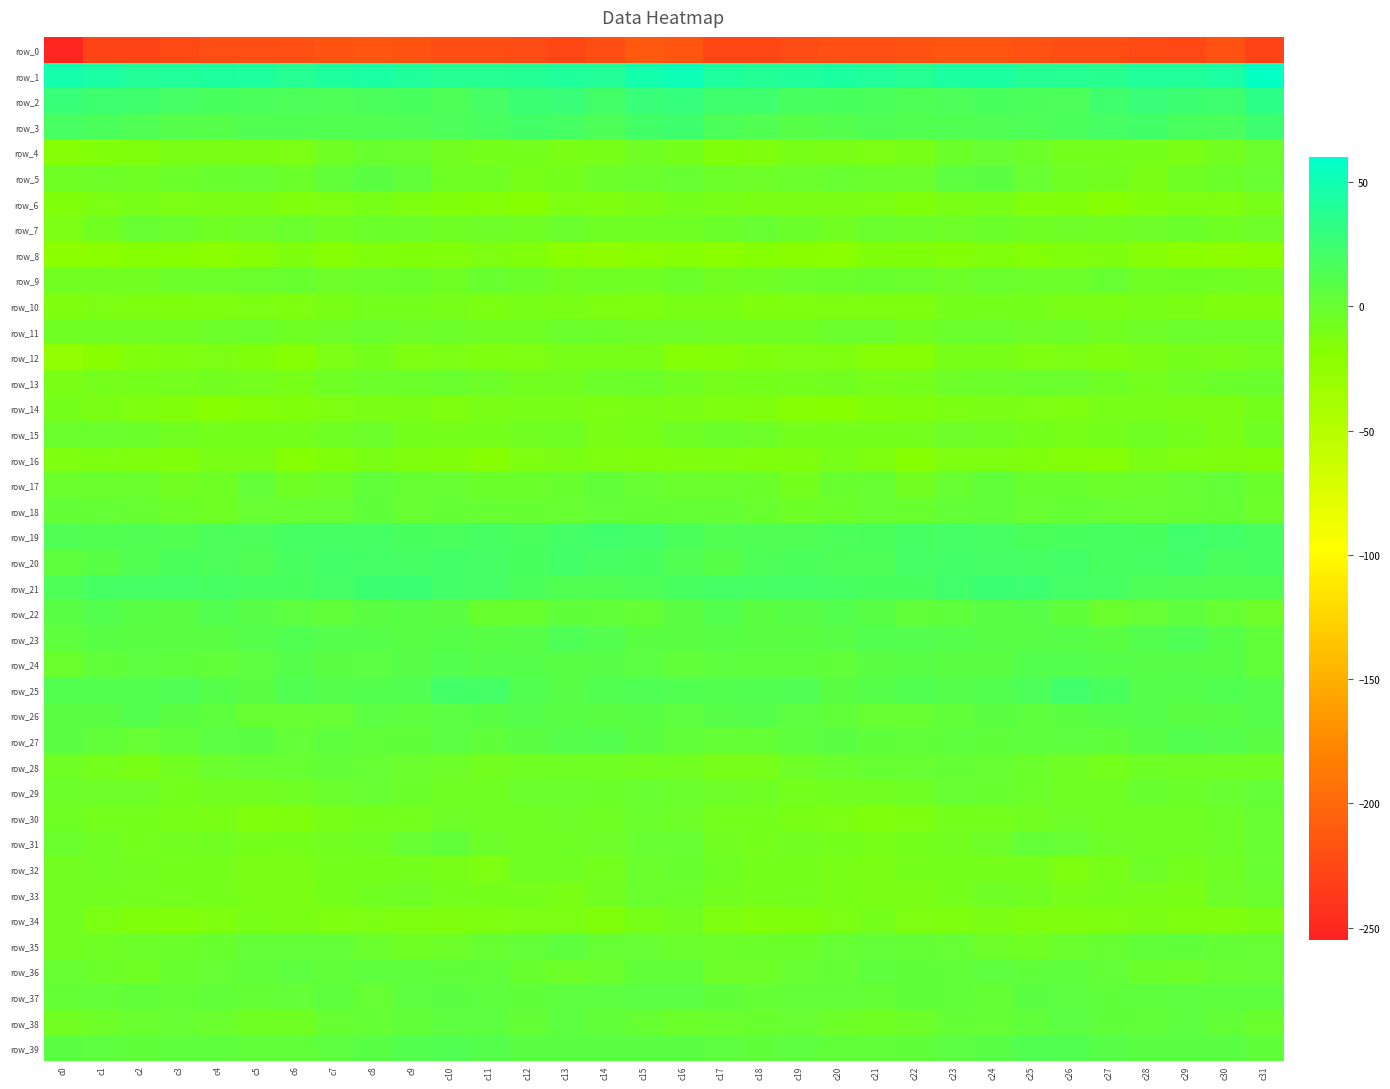

Reading left to right, transcribe all the data shown in this chart.

row_0: -252.2	-227.0	-226.8	-224.1	-220.3	-220.1	-219.5	-216.1	-214.5	-216.6	-220.6	-220.7	-222.5	-226.1	-221.8	-212.3	-215.3	-226.3	-226.1	-222.7	-219.9	-219.9	-218.7	-214.9	-215.1	-218.3	-221.0	-220.8	-224.3	-225.3	-218.1	-229.1
row_1: 48.3	44.1	39.7	40.7	42.7	42.0	38.0	41.9	44.4	41.0	37.7	37.7	38.5	41.2	40.2	47.9	51.4	42.3	39.5	41.2	43.3	40.4	38.1	43.6	43.8	38.7	38.4	37.1	40.4	40.3	43.4	57.0
row_2: 27.9	23.2	22.8	19.5	17.0	16.3	15.1	14.9	16.8	17.3	14.6	19.7	25.8	27.3	21.7	27.0	29.1	22.5	22.5	17.7	17.1	15.8	14.4	15.5	17.5	16.3	15.5	22.6	27.1	24.8	23.5	33.8
row_3: 18.5	16.0	13.7	10.4	9.6	13.1	13.2	12.6	13.1	13.8	15.6	18.1	21.6	18.9	15.0	21.0	23.2	15.2	12.8	9.4	11.2	13.3	12.6	12.8	13.3	14.7	16.3	19.8	21.1	17.0	16.5	24.5
row_4: -16.5	-15.6	-14.4	-10.4	-10.4	-10.8	-11.5	-5.1	-0.5	-1.2	-6.7	-8.6	-7.2	-10.6	-9.7	-4.6	-8.4	-14.7	-13.2	-9.7	-10.5	-11.5	-10.1	-2.6	0.1	-3.2	-7.7	-8.3	-8.4	-10.8	-7.0	-1.2
row_5: -4.4	-3.7	-4.2	-2.1	-0.8	0.0	-2.7	3.0	6.9	3.7	-4.5	-5.1	-9.2	-8.3	-3.3	-1.2	0.7	-3.4	-3.6	-1.6	-0.0	-1.1	-1.9	5.4	6.9	0.2	-4.8	-6.6	-10.2	-5.2	-2.4	0.2
row_6: -14.8	-11.5	-10.0	-11.6	-11.1	-11.2	-14.2	-12.1	-9.6	-12.3	-15.1	-16.1	-17.9	-12.2	-13.4	-11.4	-8.6	-9.9	-10.9	-11.4	-10.9	-11.9	-14.8	-10.4	-10.0	-14.3	-14.6	-18.1	-15.5	-12.0	-12.6	-9.4
row_7: -11.6	-6.4	0.6	-1.3	-5.7	-3.5	-1.1	-4.1	-2.3	-3.1	-4.8	-3.5	-5.1	-1.8	-5.1	-4.2	-4.2	-2.4	0.5	-2.7	-6.1	-1.2	-3.0	-3.4	-2.3	-4.2	-3.8	-4.9	-3.5	-2.4	-5.4	-3.7
row_8: -23.6	-21.3	-18.1	-17.6	-20.4	-16.9	-13.3	-16.9	-14.4	-15.1	-15.2	-12.4	-14.9	-19.8	-23.7	-20.1	-17.3	-19.6	-17.3	-18.8	-19.7	-14.7	-14.8	-16.2	-14.4	-15.7	-14.0	-12.6	-16.9	-21.3	-23.6	-19.9
row_9: -5.8	-6.4	-6.2	-3.2	-3.3	-1.3	-0.4	-3.4	-2.9	-2.3	-4.1	-0.5	-2.2	-6.2	-4.5	-5.1	-2.7	-6.0	-5.5	-2.9	-2.4	-0.8	-1.5	-3.8	-1.9	-3.2	-3.4	0.2	-5.2	-4.4	-5.8	-6.5
row_10: -13.3	-11.5	-12.2	-13.4	-12.9	-11.8	-12.9	-10.2	-7.9	-8.0	-9.5	-11.4	-9.9	-10.6	-12.5	-12.6	-10.7	-10.6	-13.3	-12.9	-12.3	-12.2	-12.9	-8.6	-7.5	-8.6	-10.2	-11.3	-9.7	-11.3	-13.3	-13.4
row_11: -5.3	-5.1	-4.7	-4.8	-2.9	-1.0	-4.2	-3.4	-1.4	-3.7	-3.0	-4.6	-5.2	-1.7	-2.5	-3.4	-3.9	-4.9	-4.6	-4.3	-1.9	-1.6	-5.5	-1.9	-2.1	-3.9	-2.9	-5.9	-3.4	-1.8	-3.1	-3.1
row_12: -25.1	-18.4	-14.4	-13.1	-11.7	-14.9	-17.4	-11.7	-8.8	-12.0	-11.7	-12.8	-12.2	-9.2	-9.0	-9.7	-16.4	-16.1	-13.9	-12.3	-12.3	-16.5	-16.7	-9.2	-10.1	-12.3	-11.5	-13.3	-11.1	-8.6	-9.1	-7.1
row_13: -10.3	-8.5	-8.7	-8.2	-6.9	-7.9	-9.8	-4.9	-3.3	-2.7	-1.2	-3.8	-6.8	-7.0	-3.1	-2.5	-6.1	-8.7	-8.4	-7.8	-6.5	-9.5	-8.8	-3.5	-3.3	-2.1	-1.9	-4.6	-8.0	-5.0	-2.7	-1.2
row_14: -8.4	-10.9	-12.9	-15.3	-18.0	-16.0	-14.7	-12.3	-11.3	-10.6	-12.7	-10.5	-9.1	-9.8	-11.4	-10.3	-11.0	-12.3	-13.4	-16.6	-17.9	-15.4	-14.3	-11.5	-10.6	-11.7	-12.5	-9.1	-9.5	-10.5	-10.9	-7.4
row_15: -1.4	-2.0	-2.7	-6.2	-7.6	-7.2	-7.4	-5.5	-3.3	-7.3	-8.7	-8.9	-6.4	-5.6	-10.5	-9.1	-4.7	-2.5	-3.6	-7.4	-7.6	-7.1	-7.7	-3.8	-4.7	-8.2	-8.9	-8.1	-5.3	-7.3	-11.2	-5.8
row_16: -12.9	-12.4	-13.3	-14.8	-10.4	-10.7	-17.0	-14.8	-11.2	-13.6	-14.7	-17.8	-12.6	-11.2	-12.8	-14.3	-13.7	-12.8	-14.0	-13.8	-9.4	-12.8	-17.9	-12.5	-12.2	-14.0	-16.0	-16.8	-10.7	-12.2	-13.4	-14.5
row_17: -1.6	-1.9	-1.1	-6.3	-4.1	2.4	-5.1	-3.2	3.4	0.5	0.0	-2.6	-2.4	-0.7	3.4	-0.0	-1.8	-1.6	-2.4	-7.3	-0.3	0.3	-6.8	0.2	3.3	-0.3	-0.7	-3.0	-2.1	1.1	2.2	-2.7
row_18: 2.4	2.2	0.7	-2.5	-4.0	-0.1	-0.1	1.0	4.1	0.6	1.9	1.5	0.6	0.1	2.6	2.0	1.8	1.9	-0.3	-3.8	-2.6	0.2	-0.6	2.5	3.5	0.0	2.1	1.2	-0.0	0.8	2.1	-3.2
row_19: 13.8	12.5	13.7	12.6	15.3	15.2	19.0	19.3	19.3	16.9	16.9	18.4	16.9	20.3	21.9	21.0	15.9	13.0	13.5	13.5	15.2	16.3	19.1	19.5	18.6	16.1	17.4	18.1	17.2	21.9	20.8	17.6
row_20: 5.2	8.1	13.0	16.3	15.1	13.9	18.1	21.2	20.3	19.1	21.3	19.6	17.3	21.0	18.3	17.1	12.7	9.5	15.0	16.3	14.5	14.8	19.6	21.1	19.7	19.3	21.4	18.1	18.5	21.4	16.7	17.7
row_21: 14.6	18.9	19.6	19.8	19.1	17.6	17.0	20.3	24.4	25.3	21.6	19.7	15.9	13.1	12.8	14.5	17.6	19.9	19.4	19.8	18.6	17.3	17.5	22.2	25.3	24.3	20.3	18.7	14.2	13.8	12.5	12.1
row_22: 8.3	11.3	8.1	7.3	11.5	9.3	5.3	3.5	6.9	8.9	7.1	-0.6	-0.8	4.2	2.9	2.0	7.5	11.2	6.5	9.5	10.8	8.5	3.1	4.9	7.9	9.1	4.0	-2.1	1.3	4.8	1.3	-3.5
row_23: 4.9	8.0	7.4	6.5	7.7	10.5	12.2	10.4	9.8	7.8	9.9	8.2	9.2	13.9	11.3	7.1	6.5	8.3	6.9	6.7	8.8	11.6	11.1	10.3	8.7	8.8	9.2	7.7	11.2	14.2	8.6	3.1
row_24: -1.0	3.9	5.4	5.1	3.2	5.8	9.6	7.1	6.2	9.5	11.9	9.9	9.8	8.6	9.5	6.2	3.1	5.3	5.0	4.7	3.3	7.7	8.7	6.7	6.6	11.1	10.8	9.9	9.3	9.2	8.4	2.9
row_25: 11.9	11.8	12.0	13.8	9.7	7.5	12.9	10.3	11.2	12.9	20.9	20.1	12.6	9.2	12.2	13.3	13.1	11.8	12.3	13.6	7.3	9.6	12.3	10.3	11.5	15.4	22.2	17.4	10.6	9.6	13.0	10.1
row_26: 6.8	7.7	10.9	6.9	4.7	0.9	0.0	1.5	6.4	5.0	6.4	7.9	10.2	8.7	6.9	7.8	5.8	9.3	9.7	5.9	3.6	-0.2	0.5	3.0	7.0	4.6	7.0	9.1	9.7	7.6	7.8	10.0
row_27: 7.1	3.1	1.5	3.4	6.3	6.7	2.6	5.2	3.9	4.6	5.9	4.2	6.7	10.7	11.0	6.8	3.3	2.0	1.7	4.7	7.4	4.6	3.2	4.9	4.1	5.1	5.4	4.5	8.3	11.7	10.6	7.3
row_28: -5.1	-7.2	-10.2	-5.9	-2.0	0.1	0.7	2.3	1.4	-1.6	-3.6	-6.8	-5.3	-4.0	-5.2	-6.1	-6.3	-9.2	-9.5	-3.9	-1.2	0.3	0.9	2.1	0.6	-2.5	-4.6	-7.2	-4.0	-4.1	-5.0	-5.1
row_29: -3.3	-3.4	-3.4	-8.0	-6.4	-6.6	-4.9	-1.6	0.1	-2.3	-4.1	-5.3	-2.0	-1.8	-2.3	-0.1	-2.1	-3.4	-4.8	-8.0	-6.5	-6.3	-4.4	-0.3	-0.5	-3.2	-4.8	-4.6	-0.9	-2.8	-0.1	2.3
row_30: -4.2	-7.4	-7.6	-10.1	-10.6	-14.2	-13.2	-9.2	-7.6	-7.3	-3.6	-5.1	-4.9	-3.9	-4.9	-1.8	-3.4	-7.9	-8.2	-10.3	-12.0	-14.3	-12.4	-7.6	-8.1	-6.0	-3.6	-5.5	-4.1	-4.8	-3.0	0.8
row_31: -1.2	-5.2	-8.3	-6.9	-6.3	-8.7	-8.7	-6.6	-5.3	0.6	2.9	-3.0	-4.7	-4.3	-3.9	-0.2	-0.3	-6.3	-8.4	-6.1	-7.4	-9.0	-7.8	-6.6	-3.6	2.4	0.9	-4.0	-4.7	-4.3	-2.8	0.6
row_32: -6.9	-4.7	-6.7	-7.8	-8.6	-10.9	-10.3	-7.8	-8.7	-7.2	-9.6	-12.0	-4.8	-5.4	-7.3	-1.1	-0.6	-4.5	-7.5	-8.1	-9.6	-11.3	-8.8	-8.4	-8.3	-7.3	-12.1	-9.2	-3.5	-7.4	-4.8	0.3
row_33: -6.2	-6.6	-8.3	-7.9	-8.9	-10.4	-11.1	-8.6	-6.4	-4.9	-8.2	-8.7	-8.6	-10.7	-6.9	-1.3	-2.2	-6.7	-8.6	-8.0	-9.7	-10.6	-10.6	-8.2	-4.8	-6.3	-8.9	-8.4	-9.3	-10.5	-3.5	-2.1
row_34: -5.9	-11.6	-14.6	-15.4	-13.0	-9.6	-10.5	-13.0	-11.5	-12.5	-13.4	-12.9	-11.6	-11.7	-14.8	-9.8	-6.8	-12.7	-15.1	-15.0	-11.6	-8.8	-12.4	-12.7	-11.1	-13.4	-13.4	-12.7	-11.1	-13.1	-13.2	-11.0
row_35: -6.1	-4.4	-3.3	-2.5	-0.9	2.5	2.4	2.2	-2.1	-5.5	-3.9	0.5	2.3	5.0	1.5	1.2	-1.0	-3.3	-2.6	-2.6	1.1	2.6	2.1	1.1	-3.9	-5.8	-1.9	0.6	3.9	4.2	1.7	1.2
row_36: 0.5	-2.8	-4.7	-0.8	1.0	3.9	5.4	3.2	4.9	5.0	4.5	3.9	-0.5	-4.0	-1.2	2.8	3.5	-3.4	-3.6	0.2	1.7	5.0	4.5	3.1	5.5	4.5	4.7	2.4	-2.3	-3.2	0.4	1.4
row_37: 1.8	2.7	3.1	1.9	2.9	2.0	2.7	5.1	1.0	5.3	6.7	5.0	4.6	5.3	5.3	5.9	6.0	4.0	2.1	2.3	2.6	2.0	4.3	3.4	1.8	6.6	5.8	4.6	5.0	5.4	5.2	5.2
row_38: -6.4	-3.9	-0.8	0.3	-2.0	-5.2	-5.4	0.7	1.7	3.2	5.5	5.7	2.6	5.8	3.8	0.6	-2.3	-1.5	-0.7	0.3	-3.7	-5.7	-3.3	1.6	1.9	4.2	5.9	4.5	3.3	5.8	2.3	-1.3
row_39: 7.0	5.6	4.5	4.9	4.8	3.2	3.6	5.6	7.8	11.6	13.2	10.7	7.4	7.0	7.4	7.5	7.4	5.7	4.3	5.4	3.7	3.5	4.0	6.4	8.7	12.9	12.5	9.4	7.1	6.8	7.3	4.6